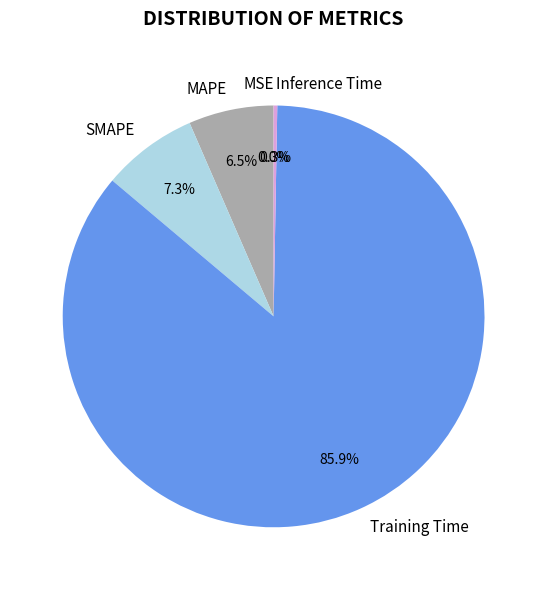

Which slice is the largest?

Training Time